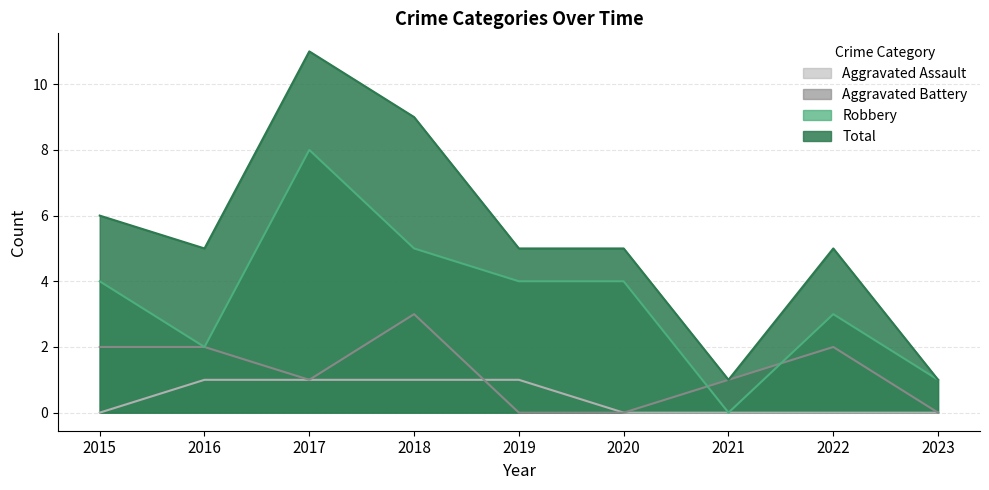

What is the minimum value for Total?

1